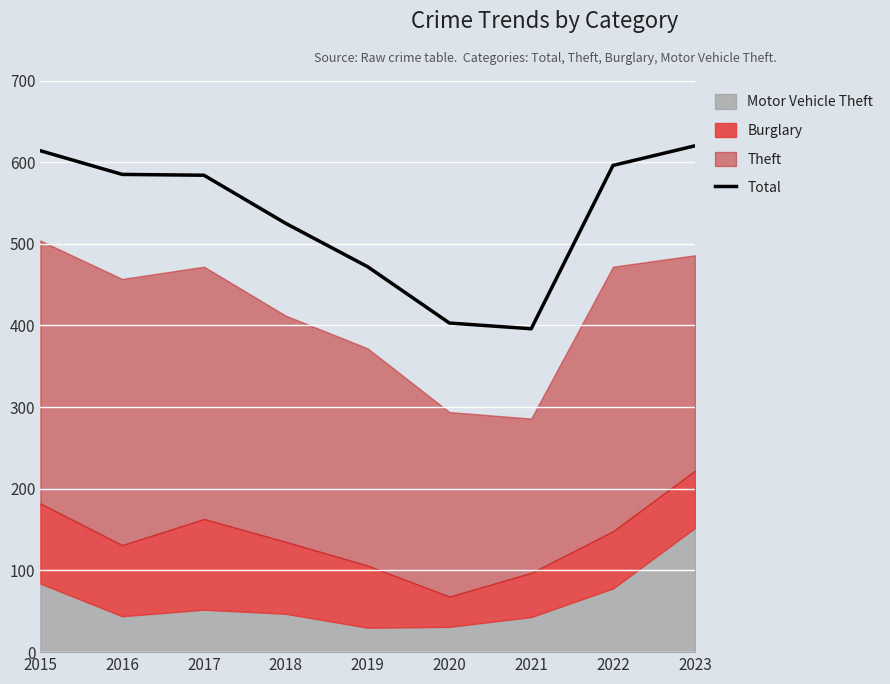

How many data points are less than 584?

4